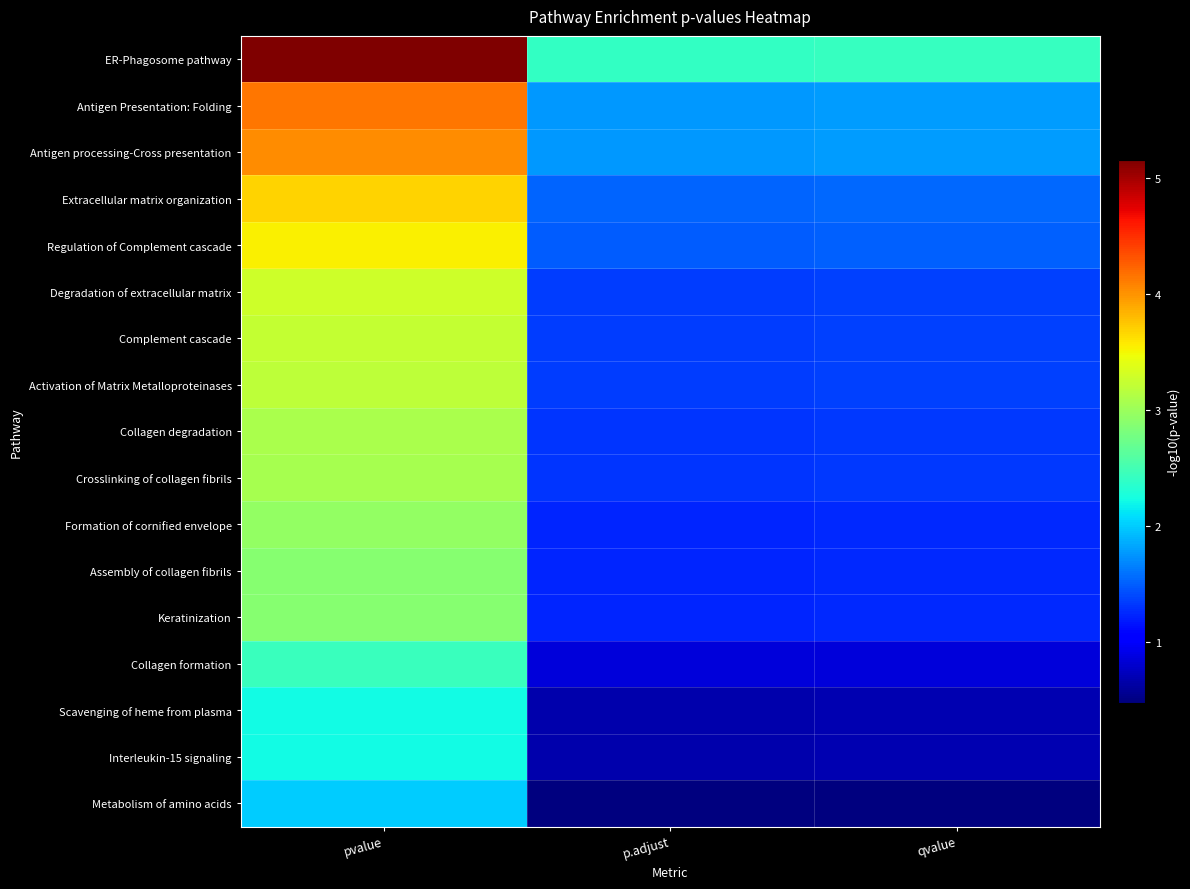

Which series has the widest spread of values?

ER-Phagosome pathway